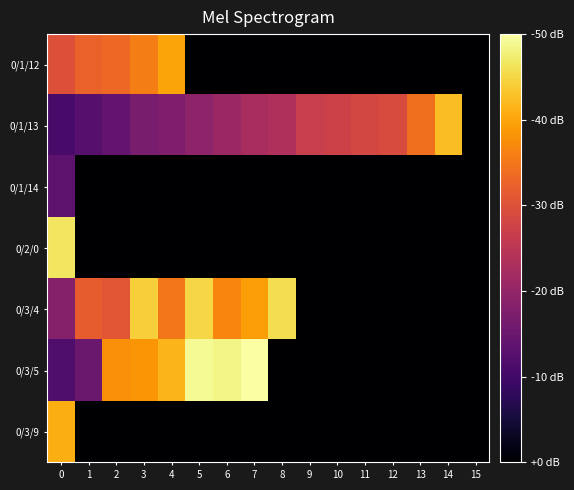

At how many categories does at least one series exceed 25?

15